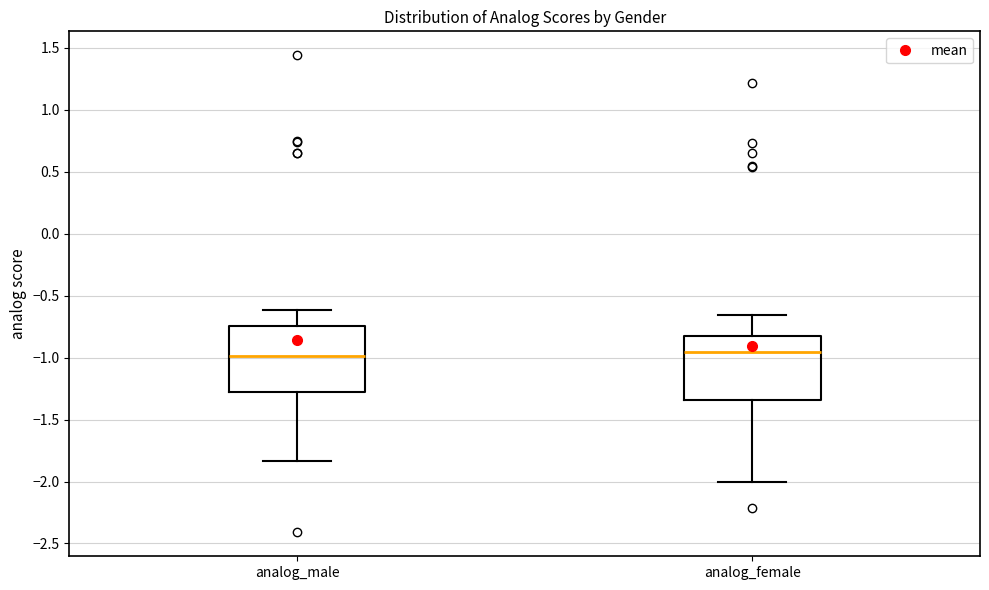

Reading left to right, transcribe this box plot: for each box, give where its median line is, the range the box spans, and where its two whiskers end, as read against the y-axis. The values are not printed on the chart, so give them approximately, as read against the axis.

analog_male: median -1.00, box -1.30 to -0.75, whiskers -1.85 to -0.60
analog_female: median -0.95, box -1.35 to -0.80, whiskers -2.00 to -0.65